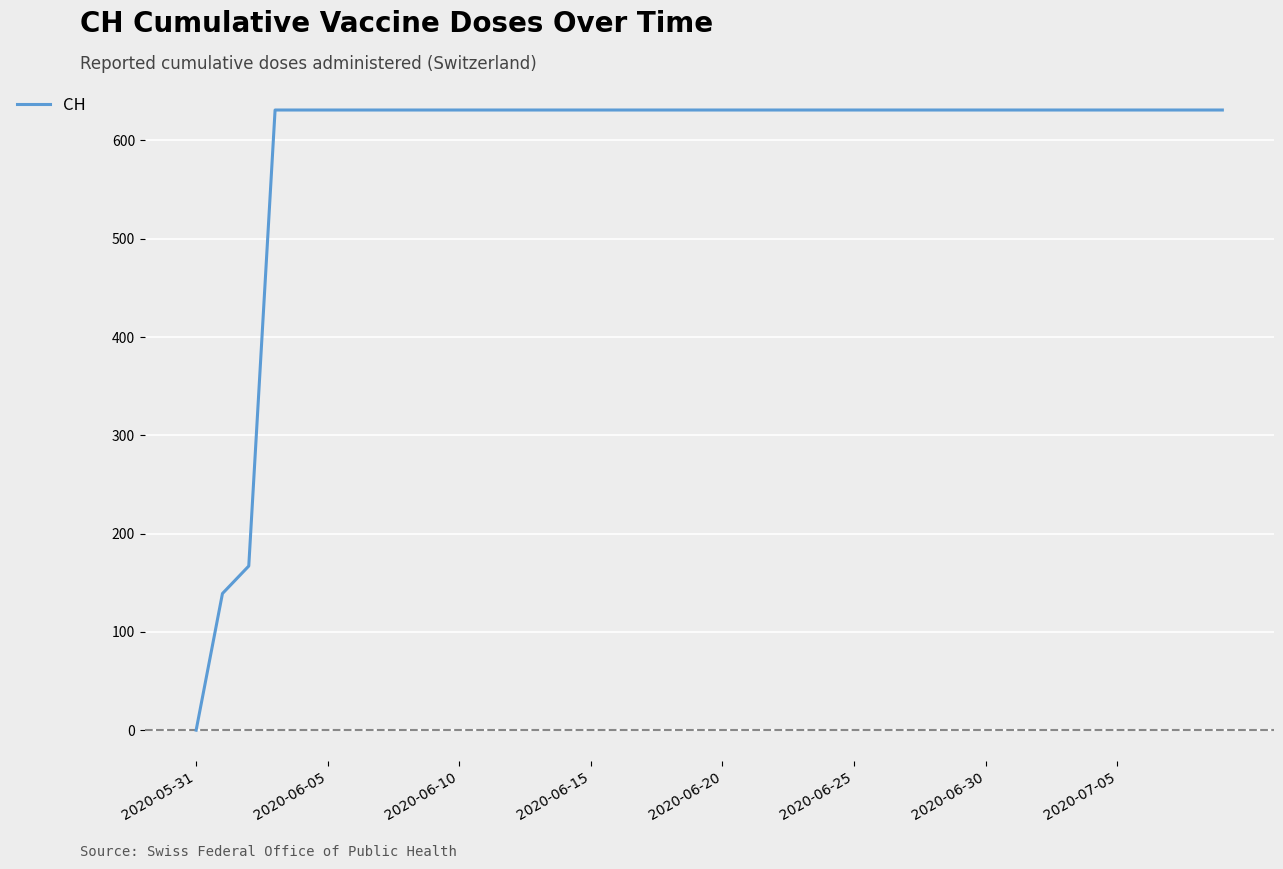

Is this an area chart (filled region under the line)?

No